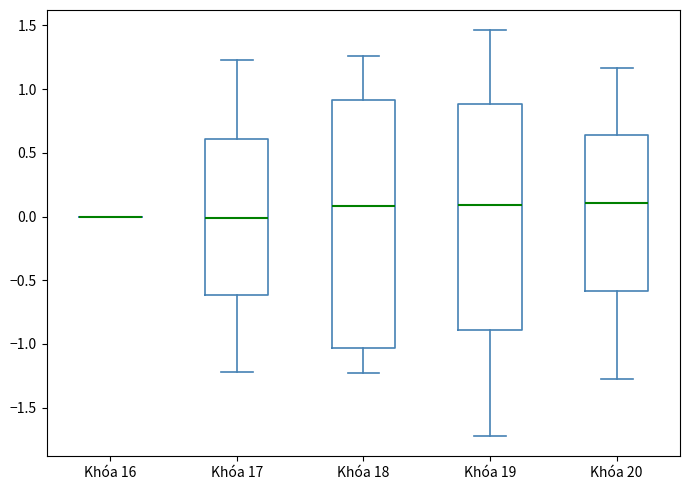

Reading left to right, read every box against the y-axis: the position of its median line, the range the box covers, and the ends of its whiskers. The values are not printed on the chart, so give them approximately, as read against the axis.

Khóa 16: box collapsed to a line at 0.00, whiskers 0.00 to 0.00
Khóa 17: median 0.00, box -0.60 to 0.60, whiskers -1.20 to 1.25
Khóa 18: median 0.10, box -1.05 to 0.90, whiskers -1.25 to 1.25
Khóa 19: median 0.10, box -0.90 to 0.90, whiskers -1.70 to 1.45
Khóa 20: median 0.10, box -0.60 to 0.65, whiskers -1.25 to 1.15